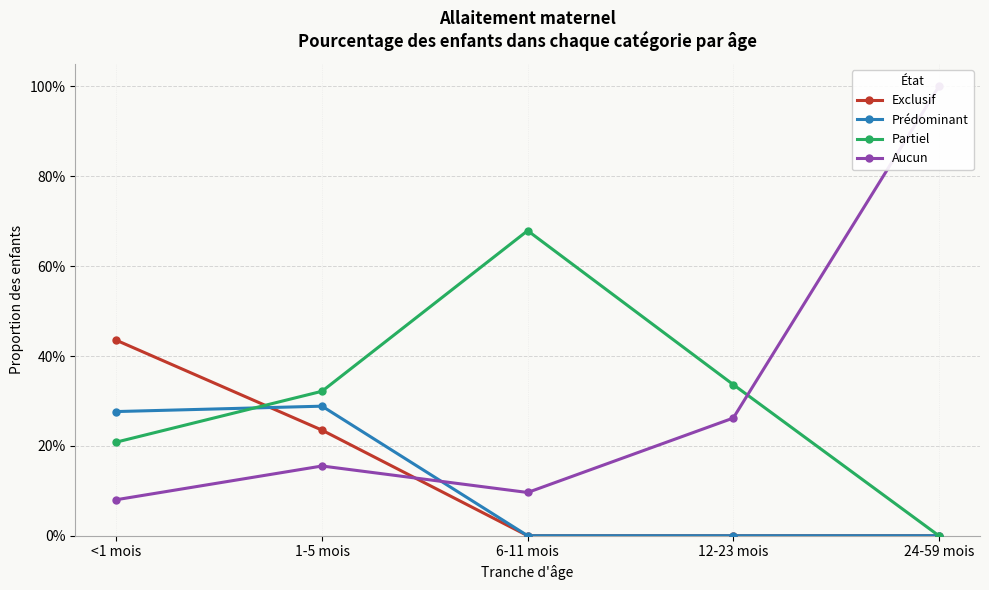

What is the sum of the Partiel values at 1-5 mois and 6-11 mois?

1.0